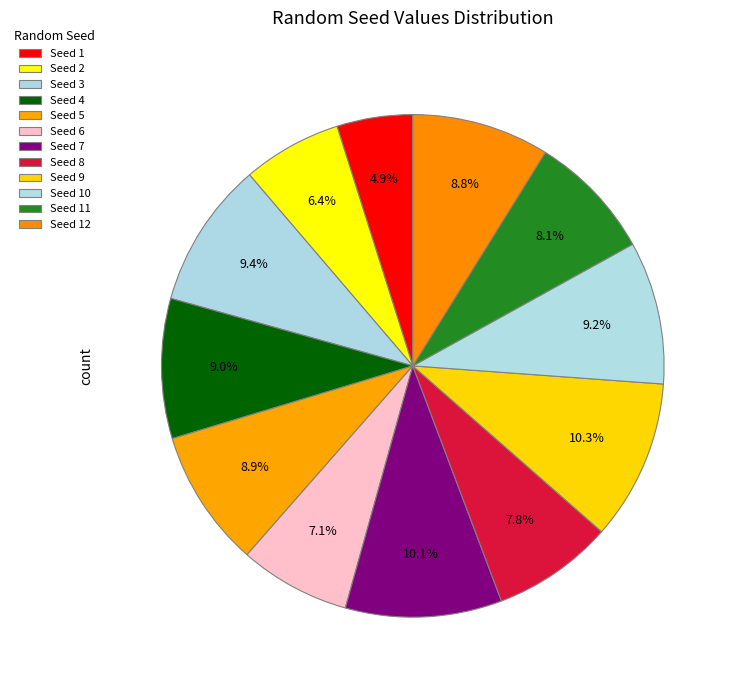

Which slice is the smallest?

1